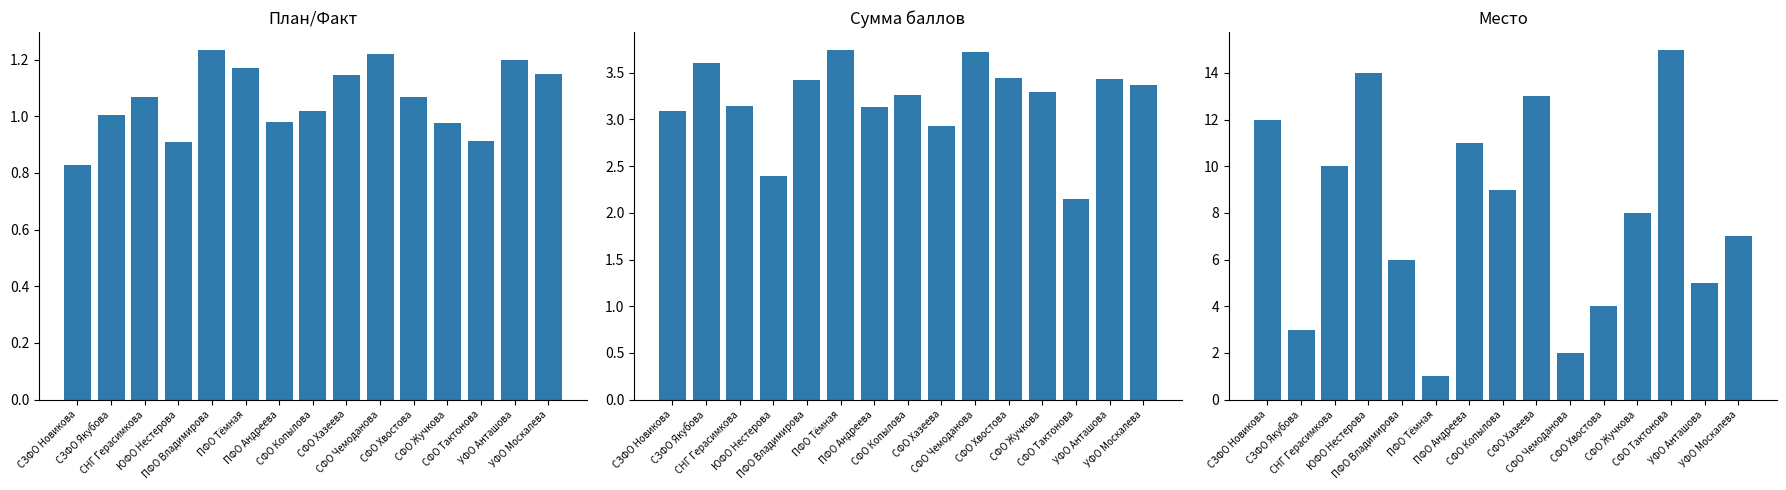

The value of Сумма баллов at ЮФО Нестерова is 2.4. True or false?

True